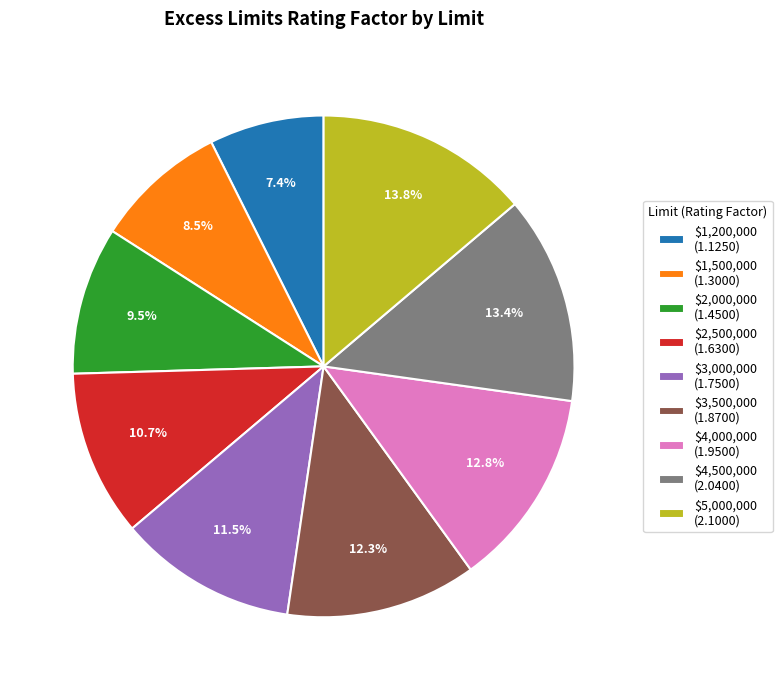

Does $4,500,000 (2.0400) account for over 50% of the chart?

No